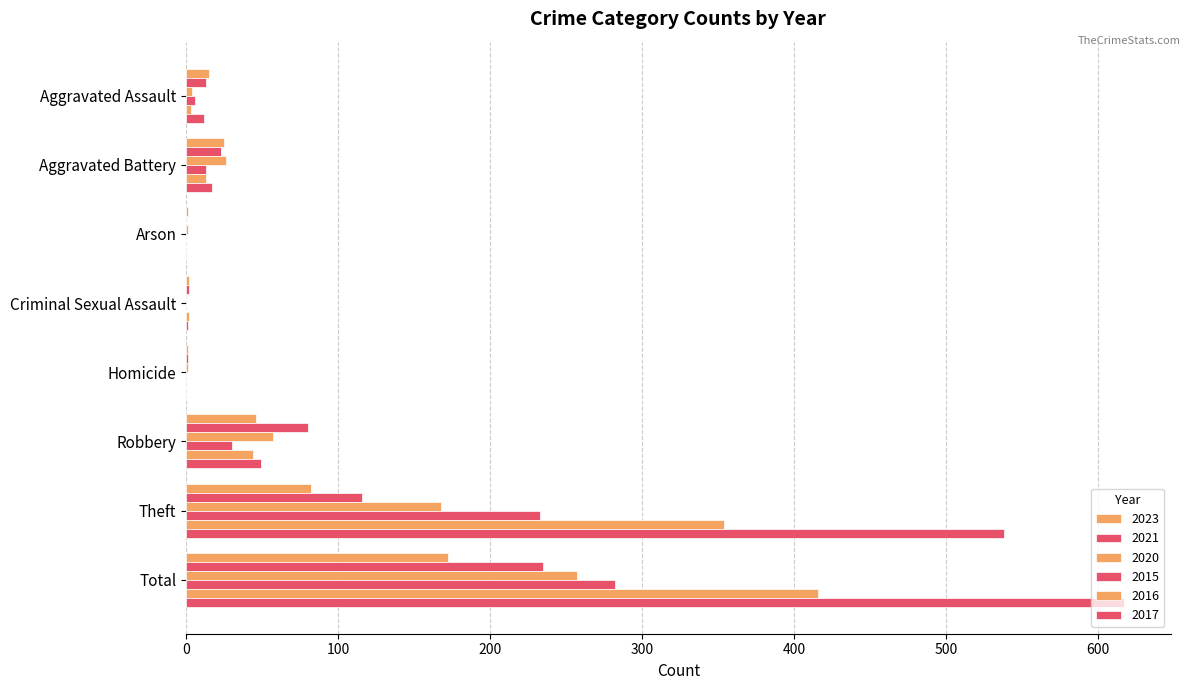

Between Homicide and Criminal Sexual Assault, which is larger?

Criminal Sexual Assault